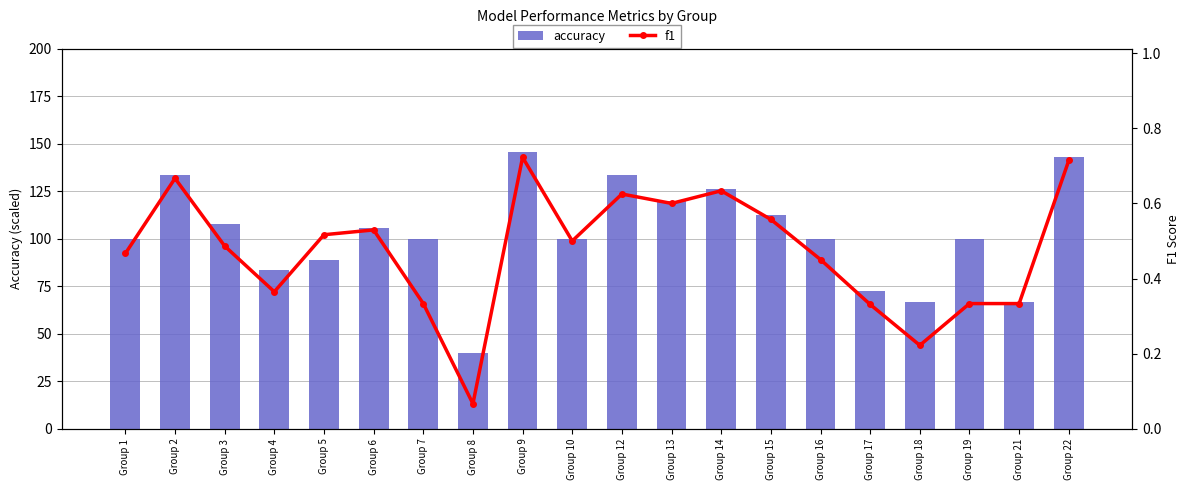

At which category does the chart reach its peak across all series?

Group 9